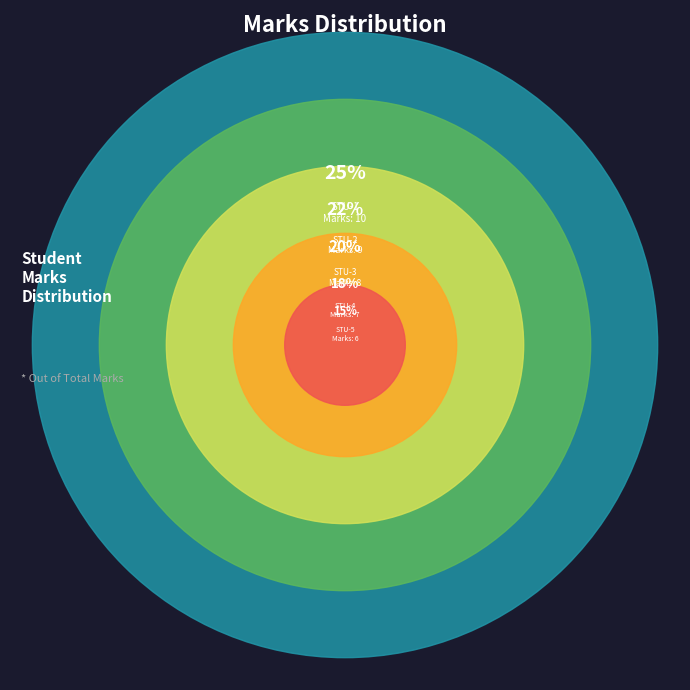

What percentage is the 1RV11IS005 slice, to the nearest percent?

15%